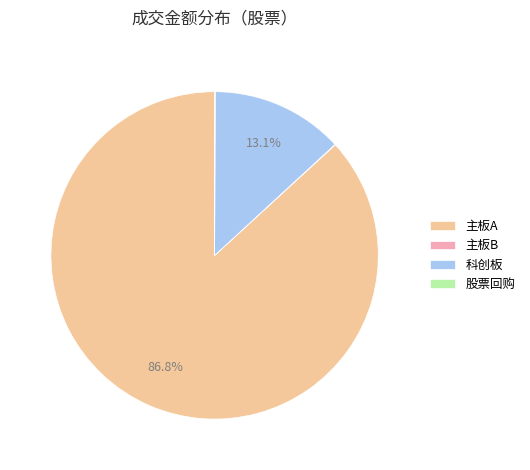

What percentage do 科创板 and 主板A together represent?

99.9%